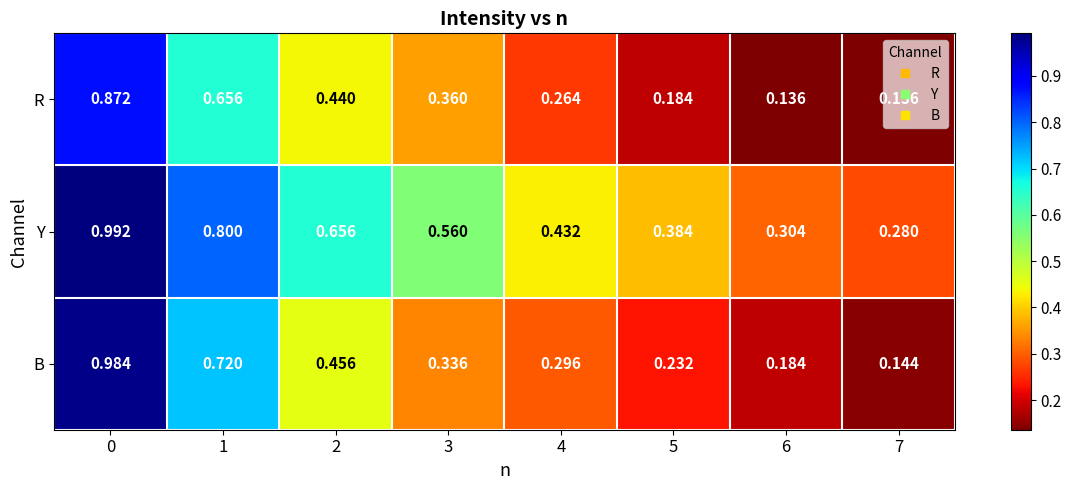

Rank the series at 6 from lowest to highest value.

R, B, Y